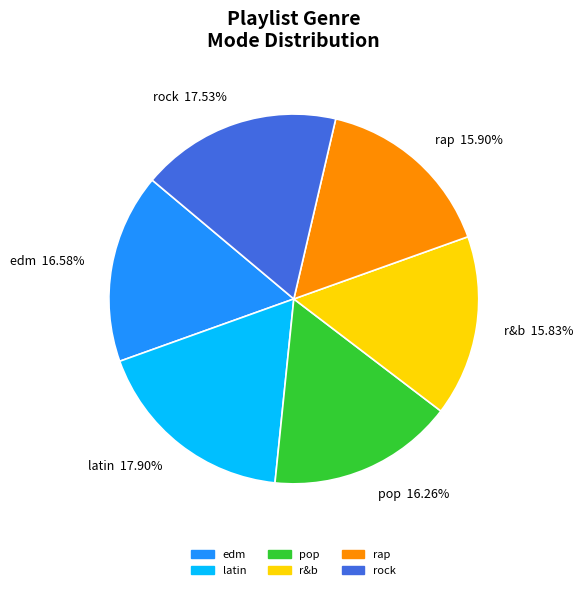

Is there any slice that represents more than half of the pie?

No